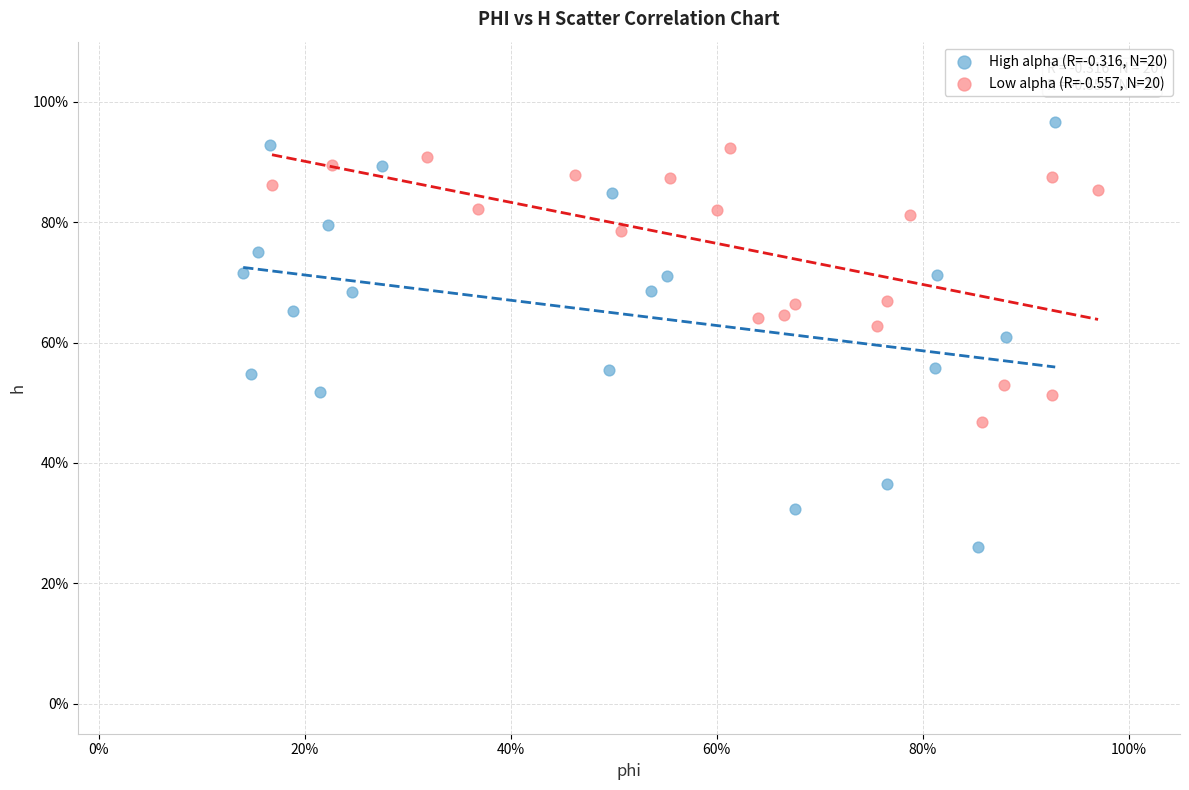

Which series has the widest spread of Y values?

High alpha (R=-0.316, N=20)